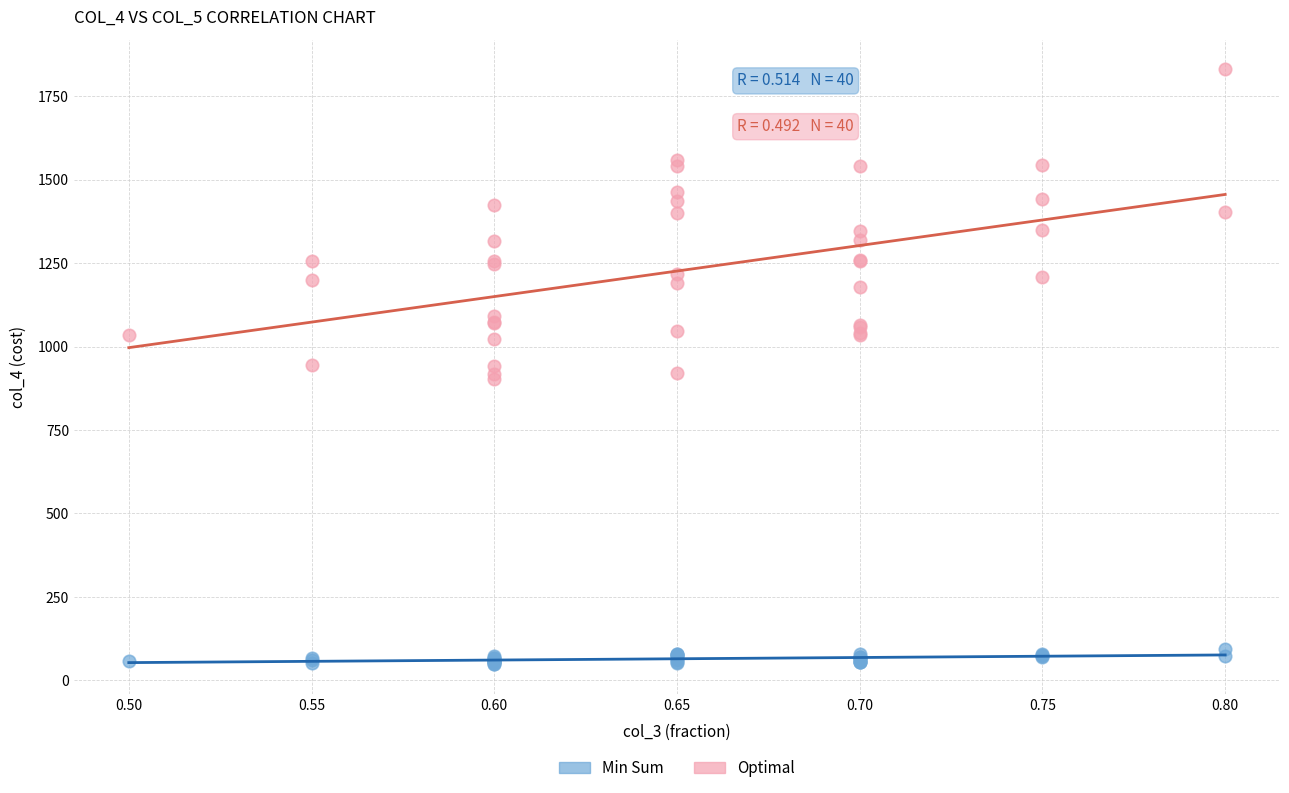

Which series contains the lowest Y value?

Min Sum